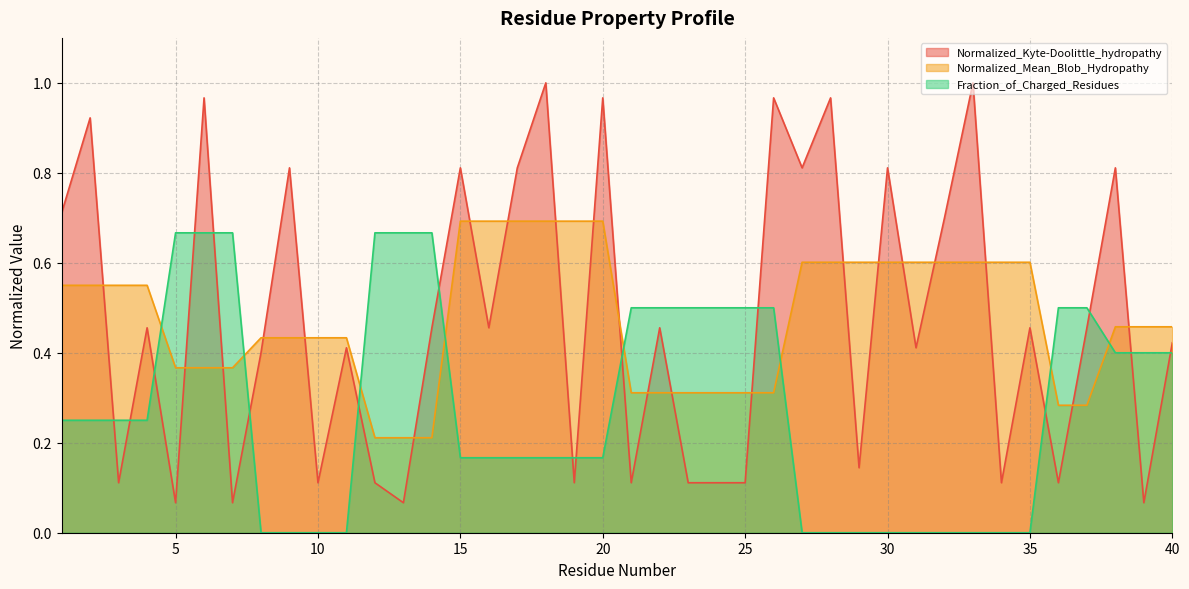

At which category does the chart reach its peak across all series?

18